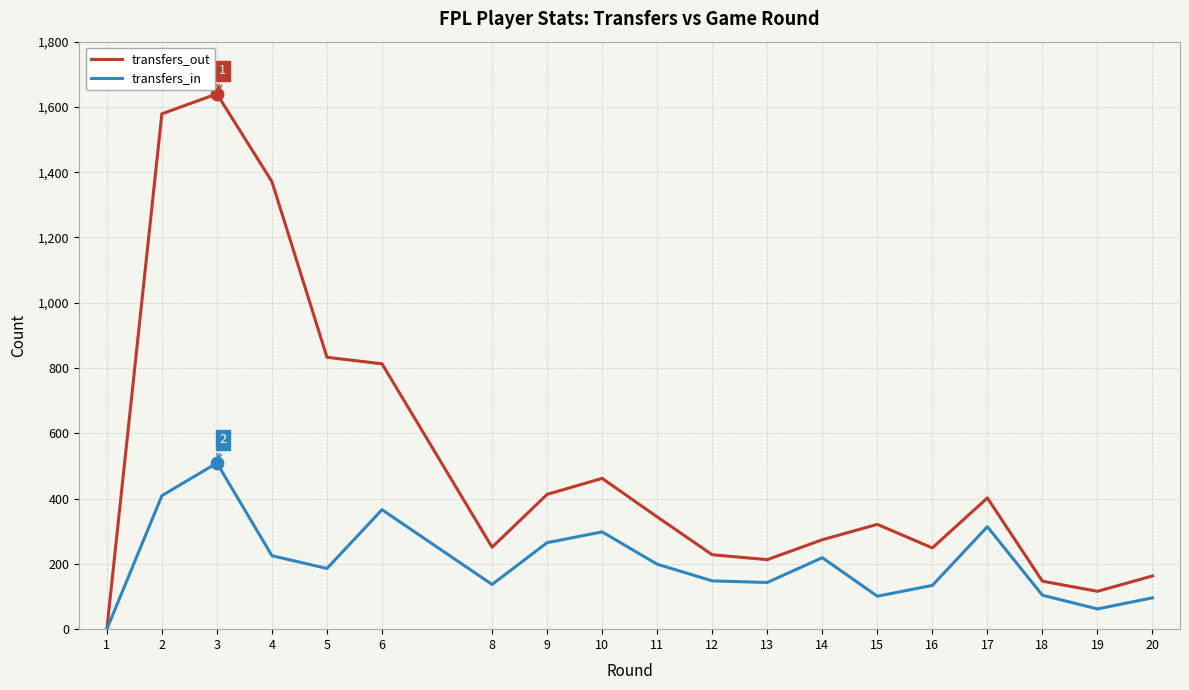

Between 2 and 14, which series saw the biggest shift?

transfers_out